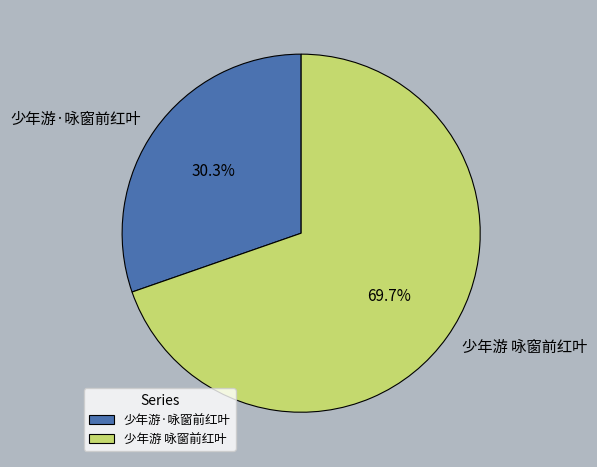

How many slices are in this pie chart?

2